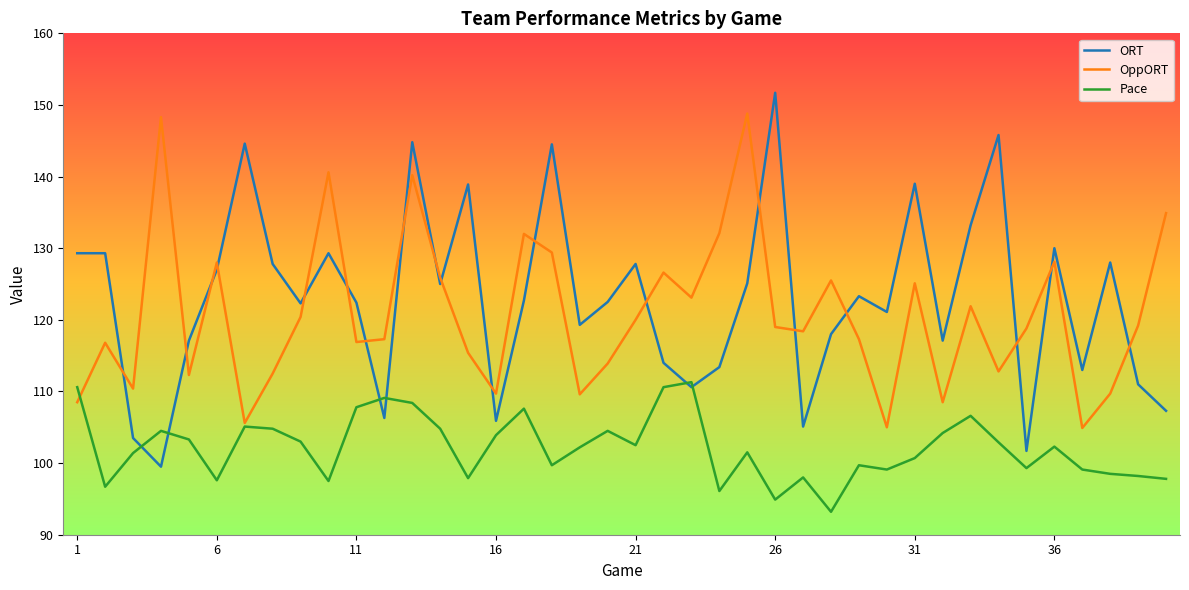

List the series in order of their peak value, highest first.

ORT, OppORT, Pace